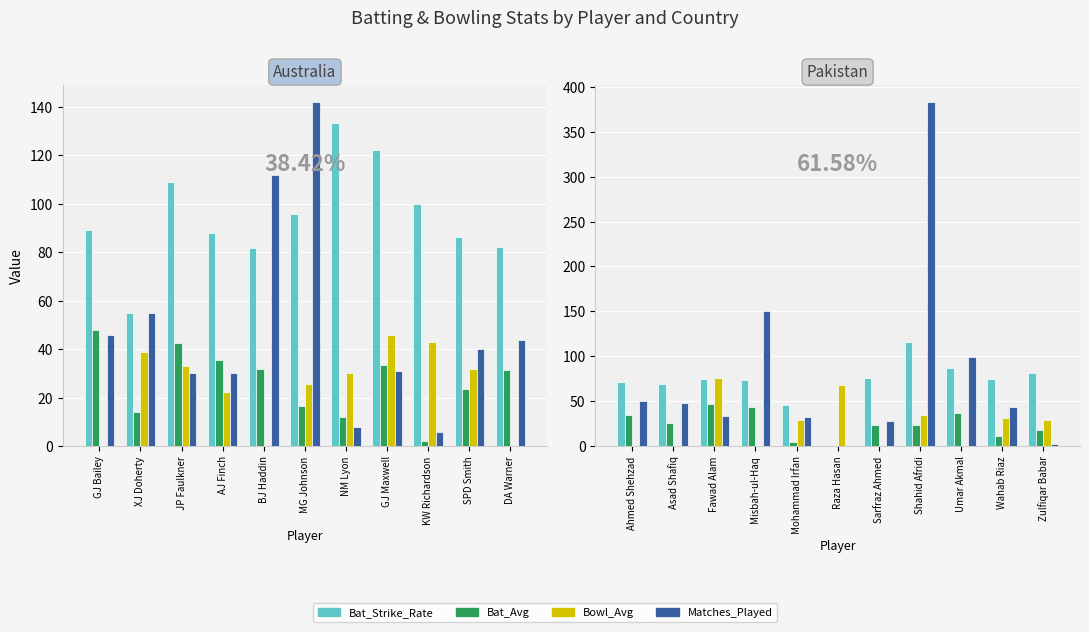

At KW Richardson, list the series in order from smallest to largest.

Bat_Avg, Matches_Played, Bowl_Avg, Bat_Strike_Rate